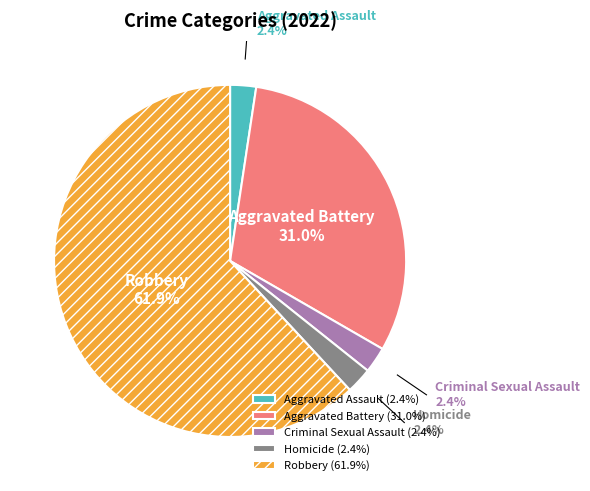

What portion of the pie excludes Aggravated Battery?

69.0%